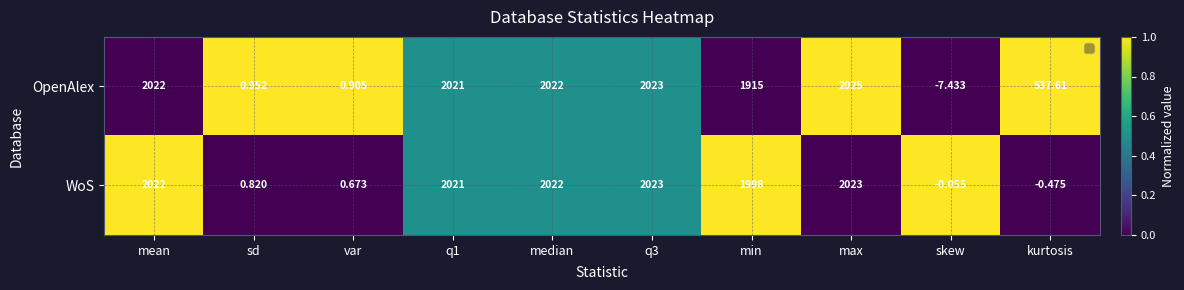

What is the ratio of the value at median to the value at min?

0.5